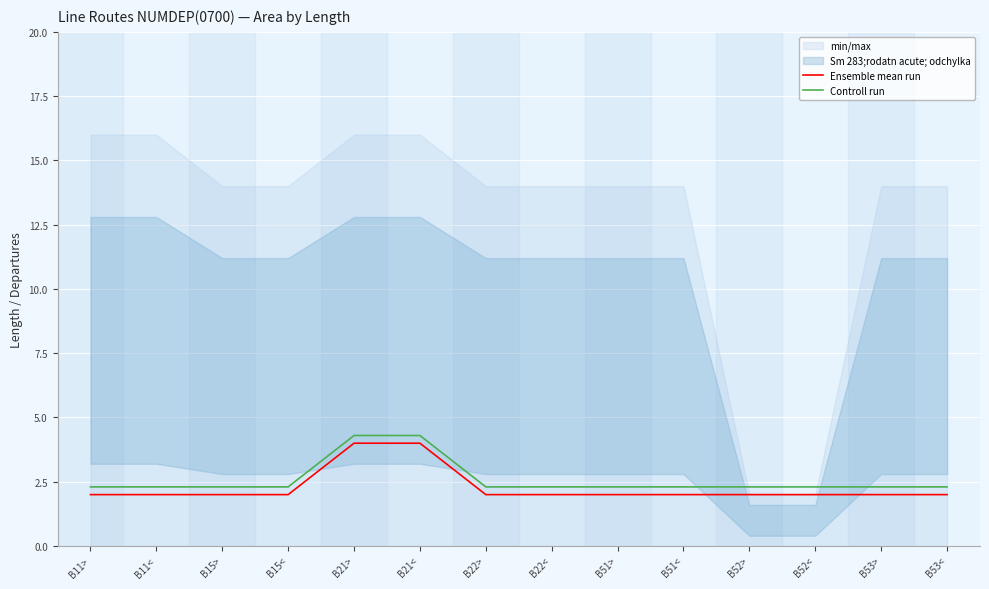

Reading left to right, what are all the values shown in this chart?

Ensemble mean run: B11>=2.0	B11<=2.0	B15>=2.0	B15<=2.0	B21>=4.0	B21<=4.0	B22>=2.0	B22<=2.0	B51>=2.0	B51<=2.0	B52>=2.0	B52<=2.0	B53>=2.0	B53<=2.0
Controll run: B11>=2.3	B11<=2.3	B15>=2.3	B15<=2.3	B21>=4.3	B21<=4.3	B22>=2.3	B22<=2.3	B51>=2.3	B51<=2.3	B52>=2.3	B52<=2.3	B53>=2.3	B53<=2.3